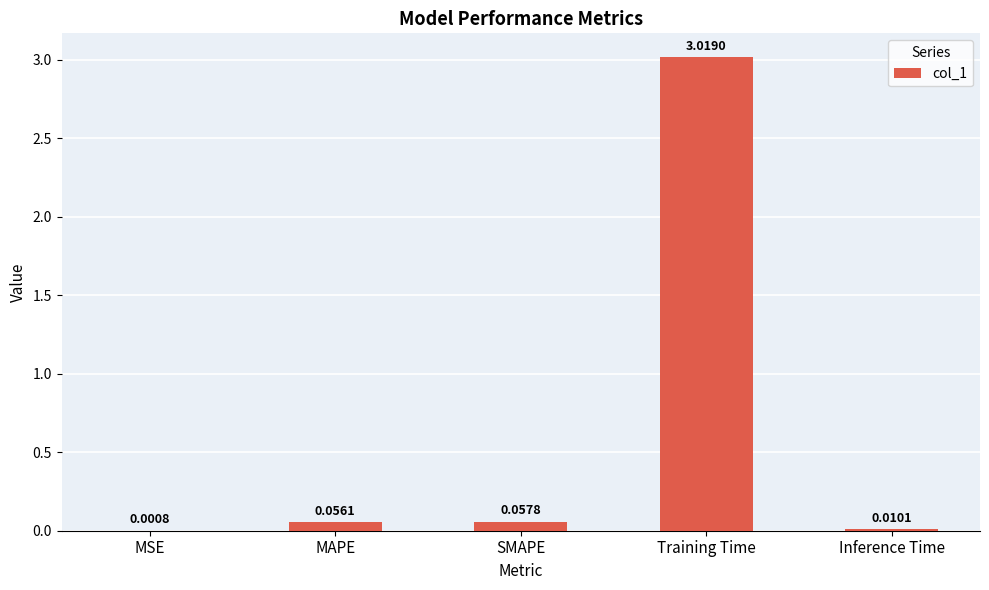

What is the sum of all values?

3.1